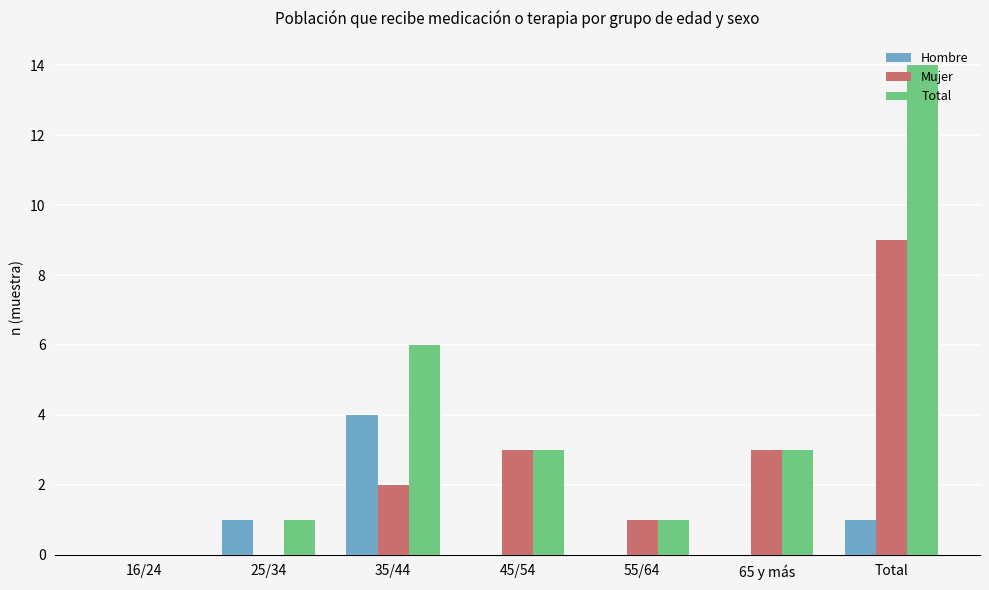

Reading right to left, extract all data points from this chart.

Hombre: Total=1	65 y más=0	55/64=0	45/54=0	35/44=4	25/34=1	16/24=0
Mujer: Total=9	65 y más=3	55/64=1	45/54=3	35/44=2	25/34=0	16/24=0
Total: Total=14	65 y más=3	55/64=1	45/54=3	35/44=6	25/34=1	16/24=0